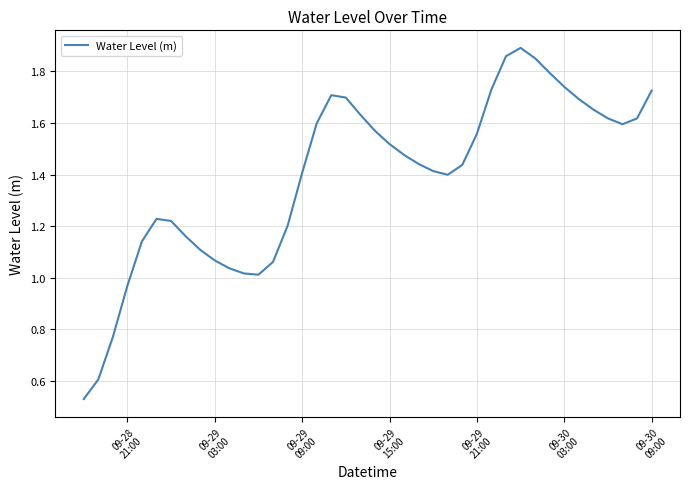

What is the sum of all values?

55.8